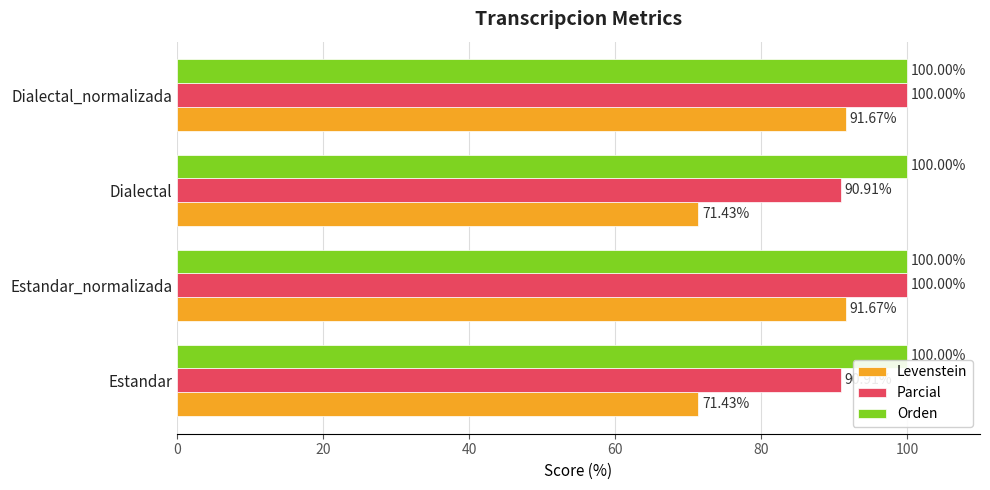

What is the total value across all series at Dialectal?

262.3